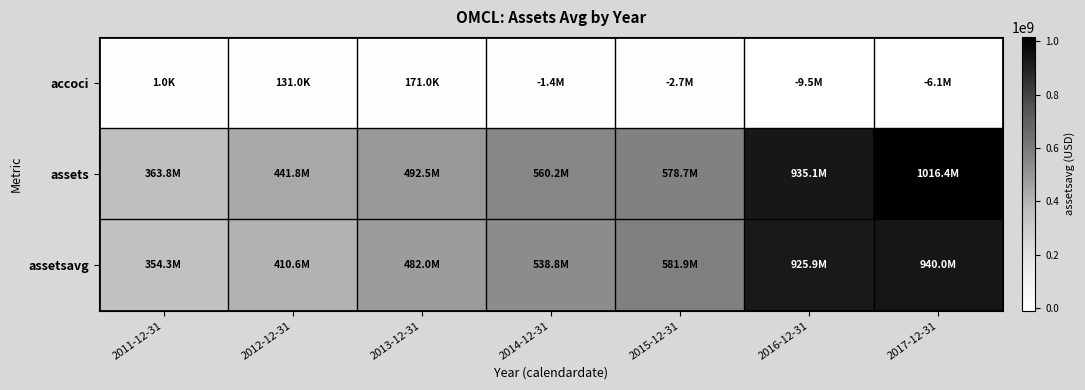

What is the total value across all series at 2016-12-31?

1851513500